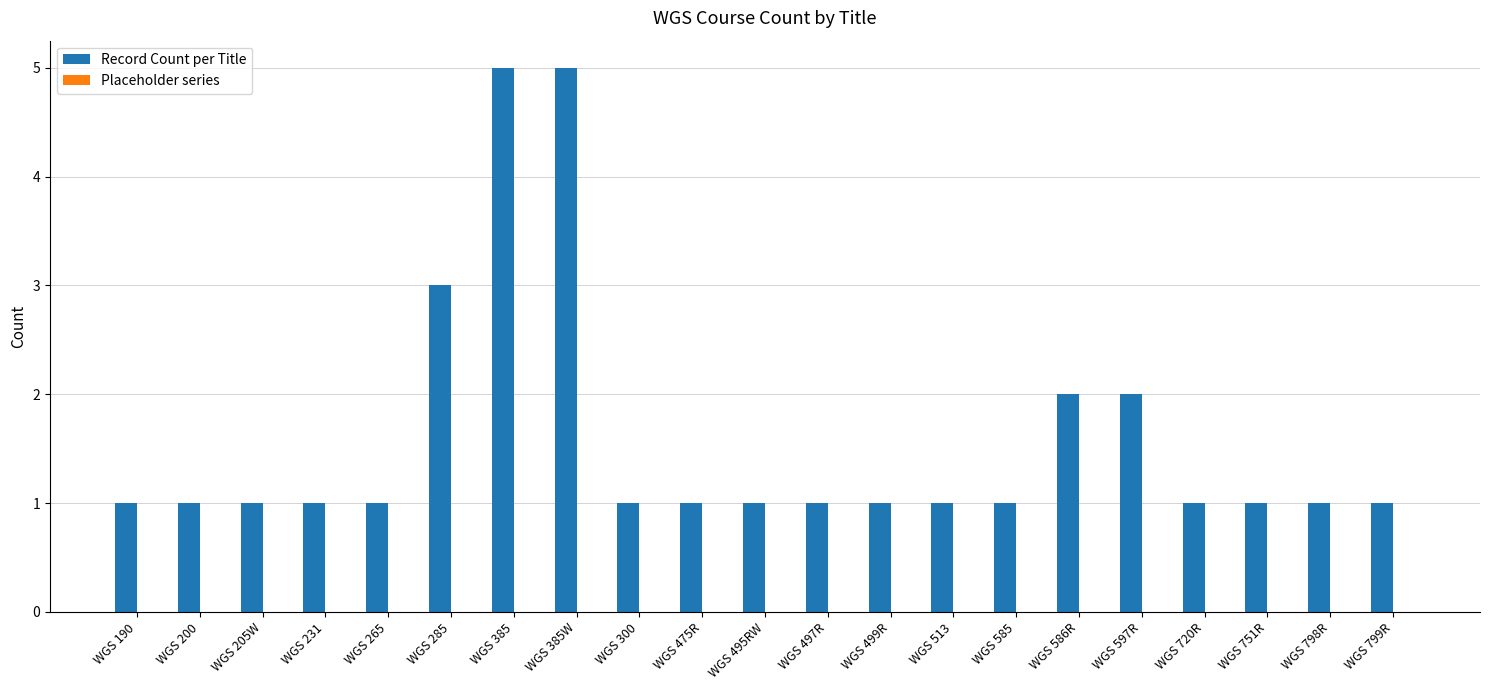

Does the chart contain stacked bars?

No